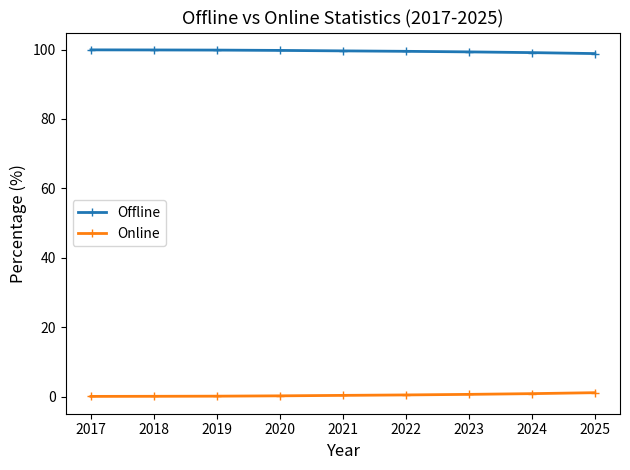

What is the sum of all Offline values?

895.9